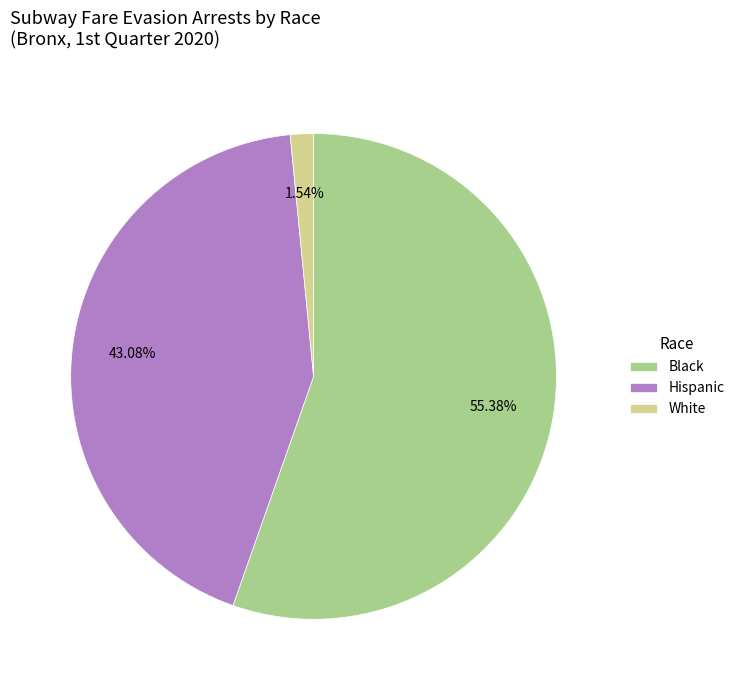

What is the majority slice?

Black